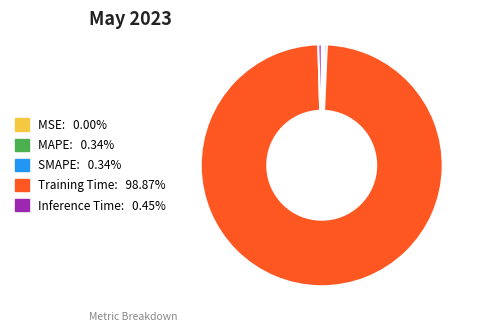

Is there a majority slice in this chart?

Yes